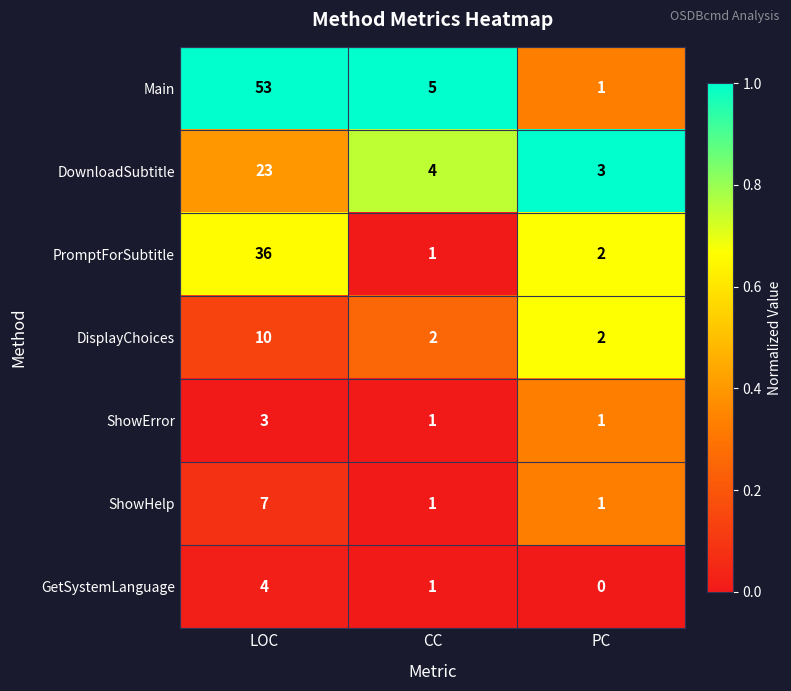

List the series in order of their peak value, lowest first.

ShowError, GetSystemLanguage, ShowHelp, DisplayChoices, DownloadSubtitle, PromptForSubtitle, Main